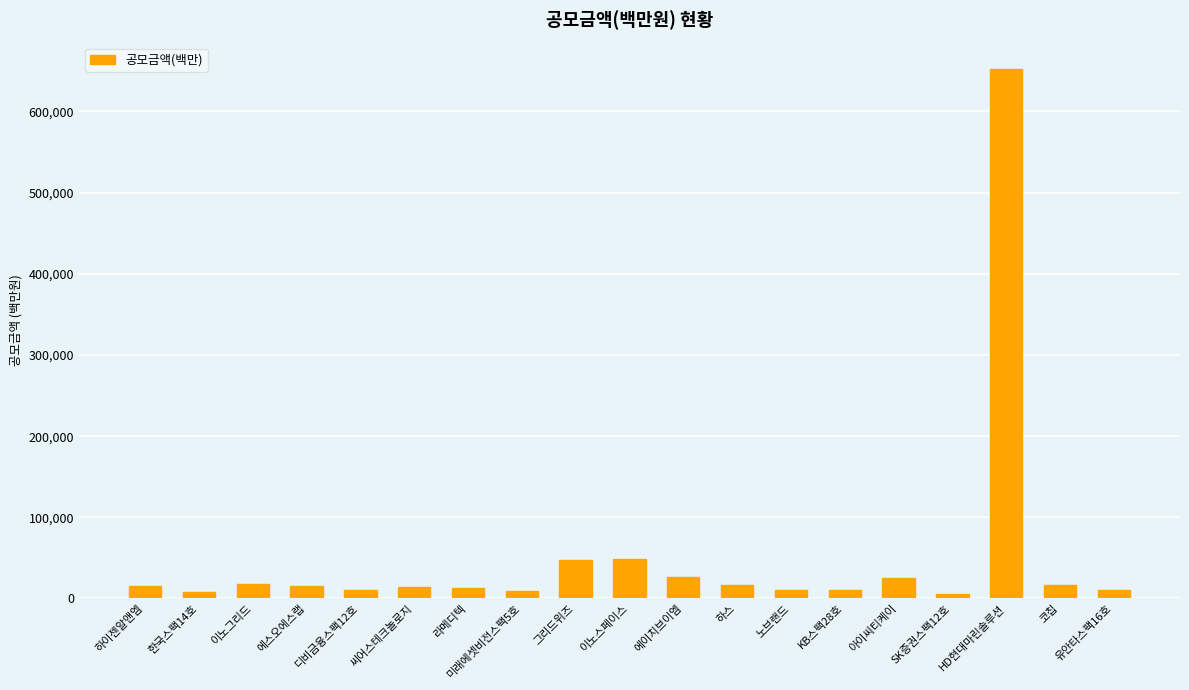

The chart shows a value of 17400 at 이노그리드. True or false?

True